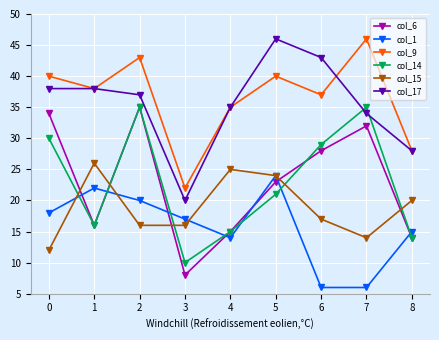

What is the maximum value shown in the chart?

46